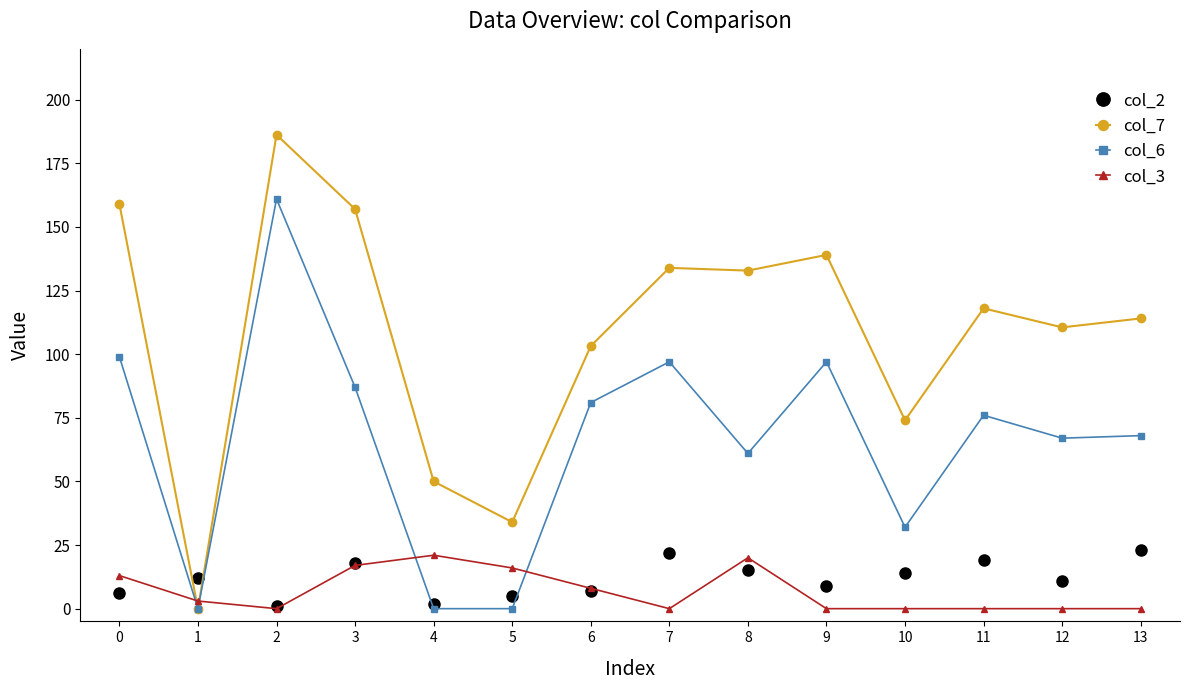

After their last crossing, which series has the higher values: col_6 or col_2?

col_6